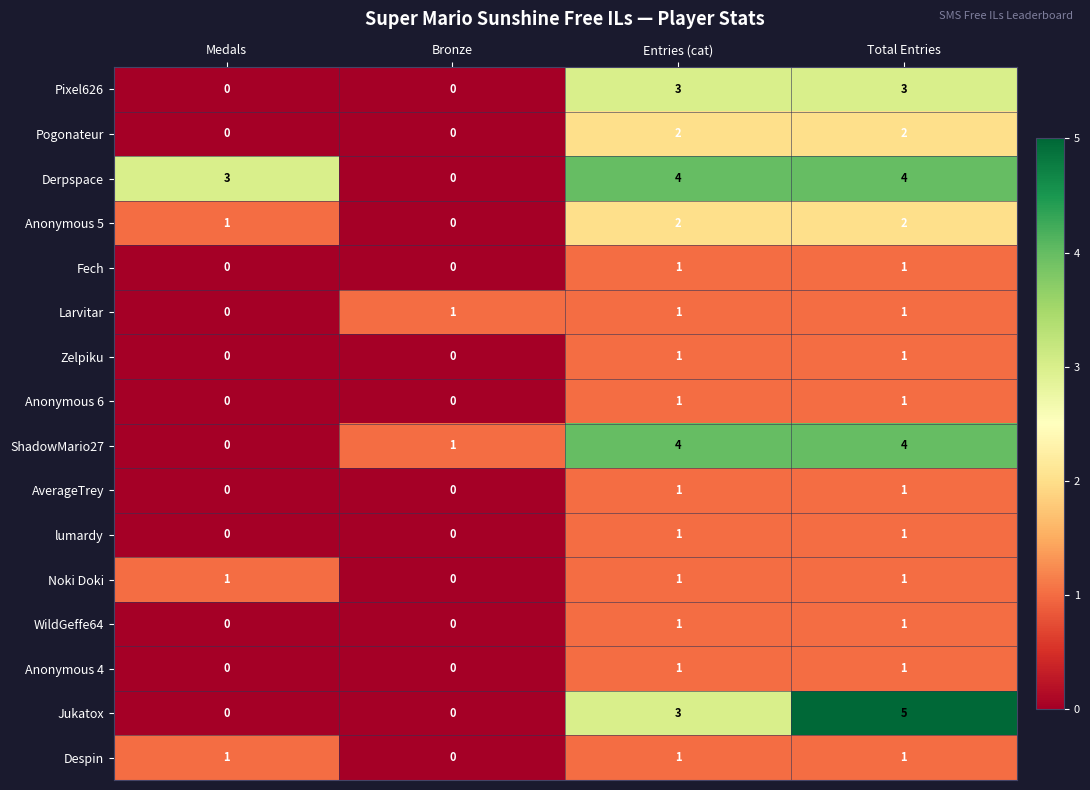

Is it true that ShadowMario27 equals 0 at Medals?

True